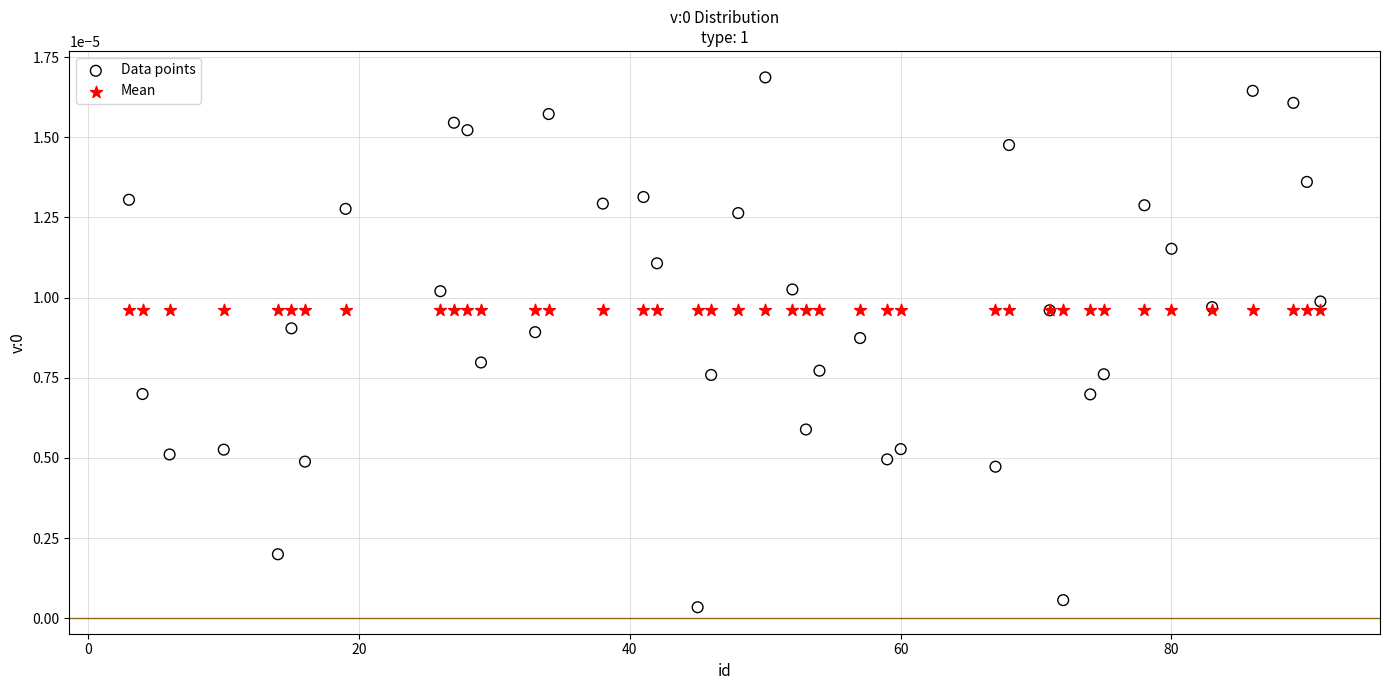

What are all the series names shown in the legend?

Data points, Mean